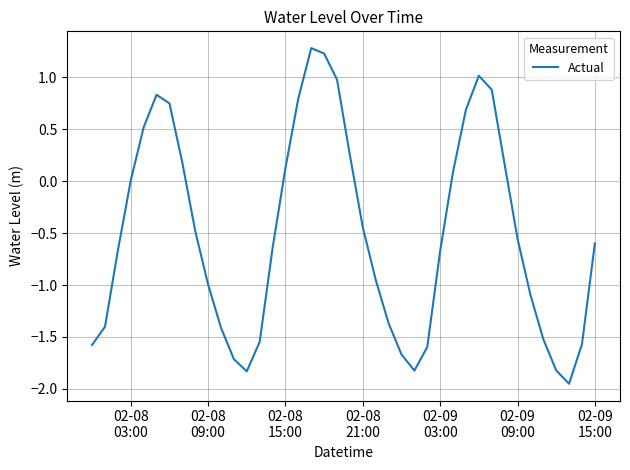

What is the difference between the maximum and minimum values?

3.2